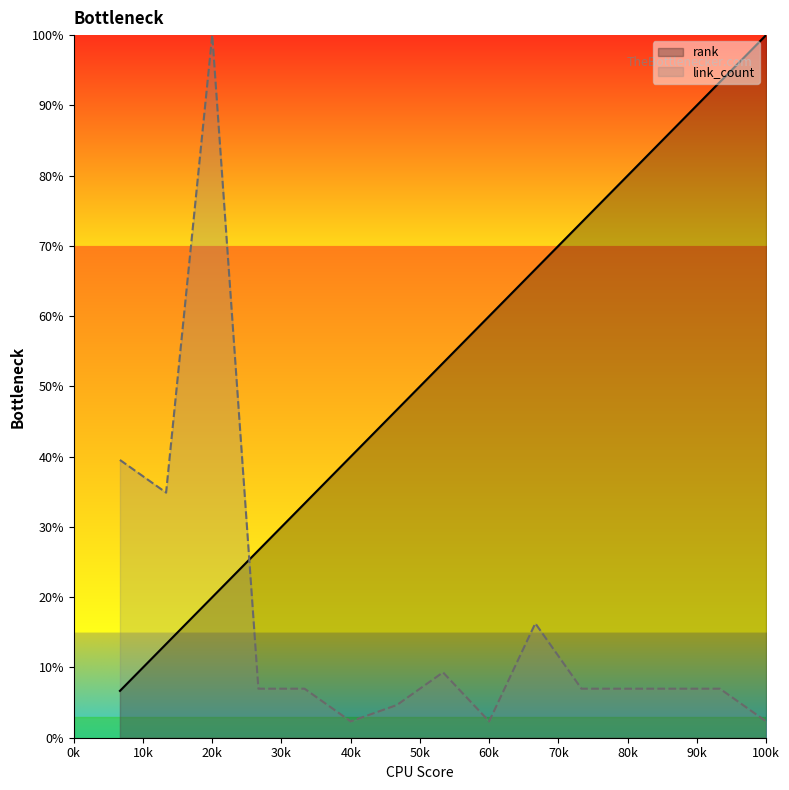

What is the difference between the maximum and minimum values in the link_count series?

97.7